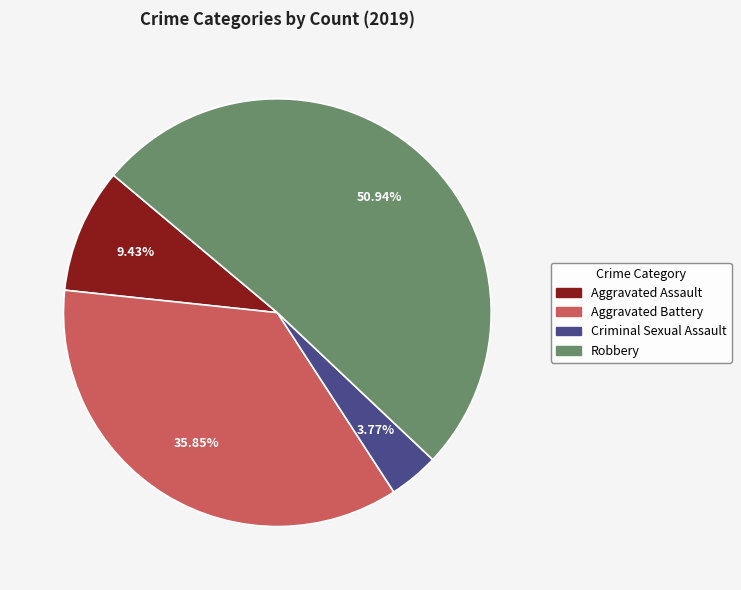

Does Robbery account for over 50% of the chart?

Yes